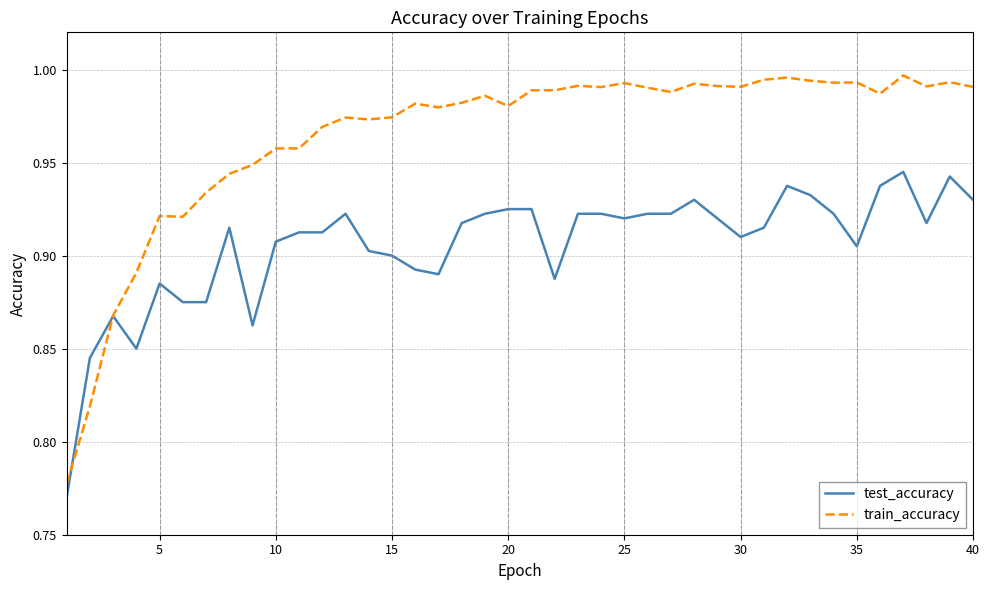

How many lines are shown in the chart?

2